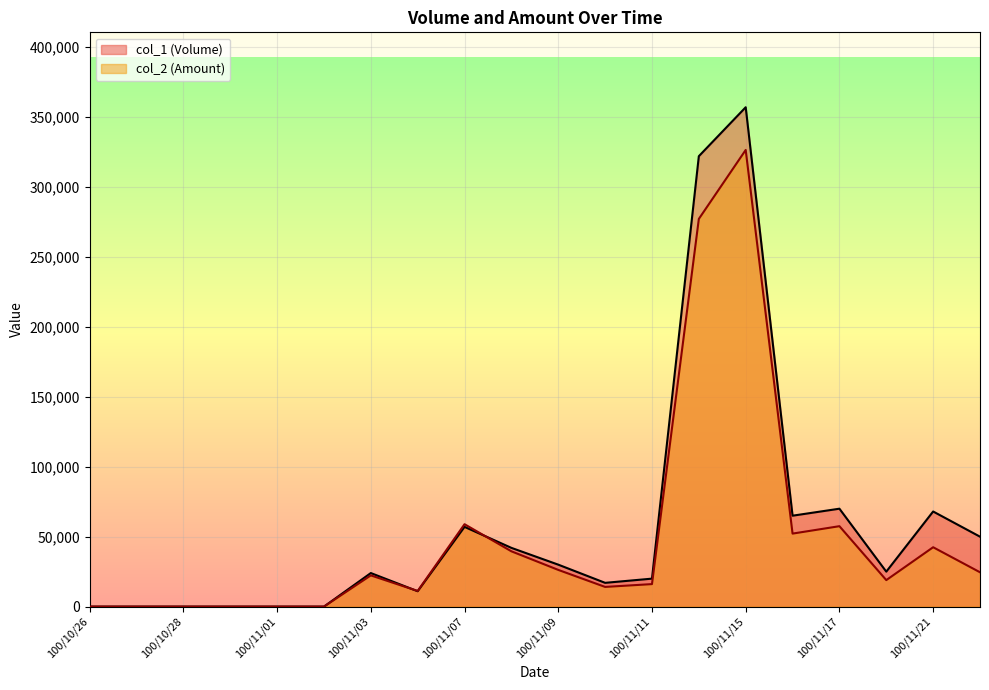

Where is the first local maximum for col_2 (Amount)?

100/11/03